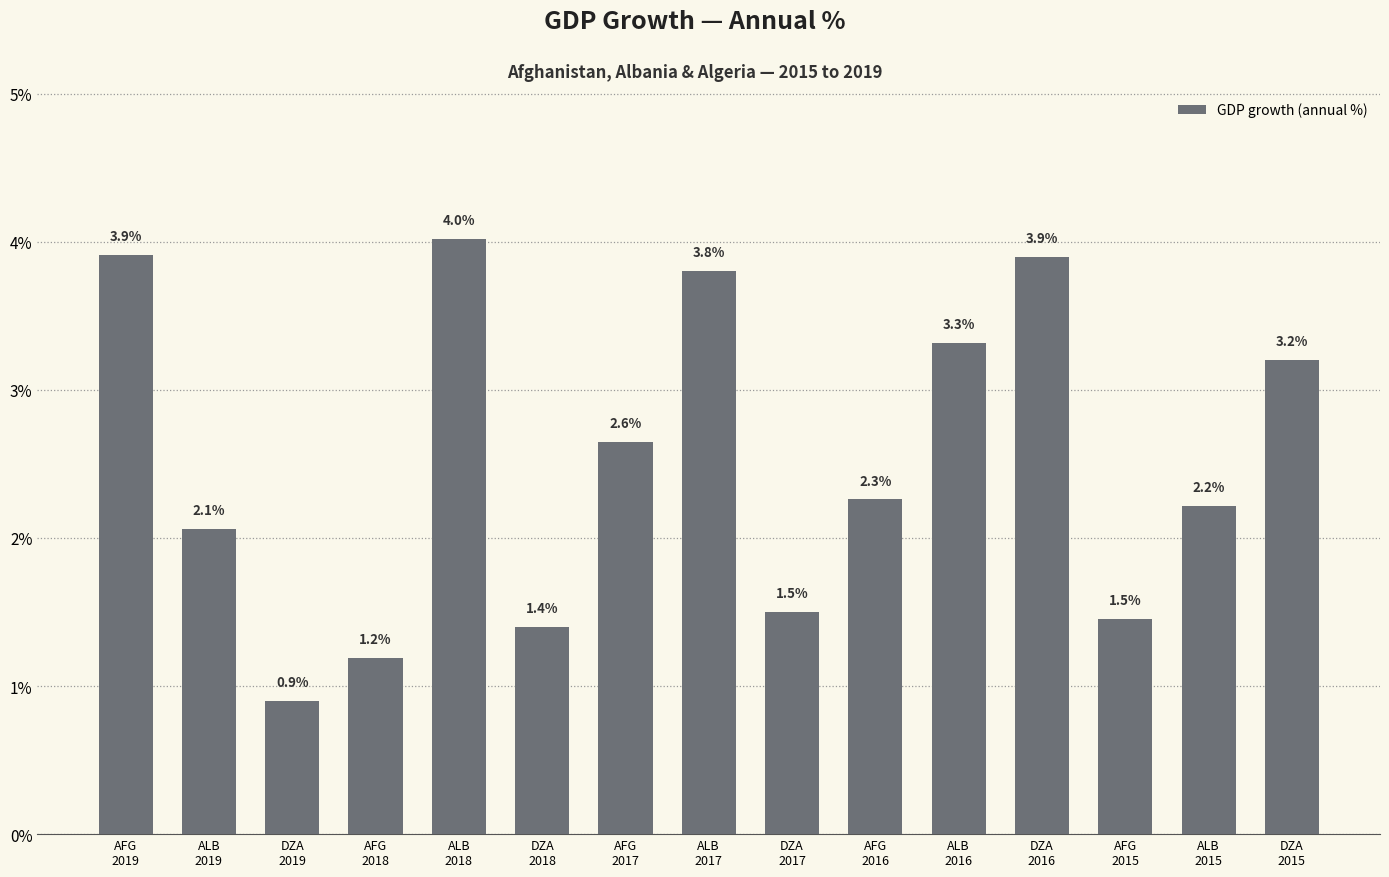

Where does the data first go above 2?

AFG
2019